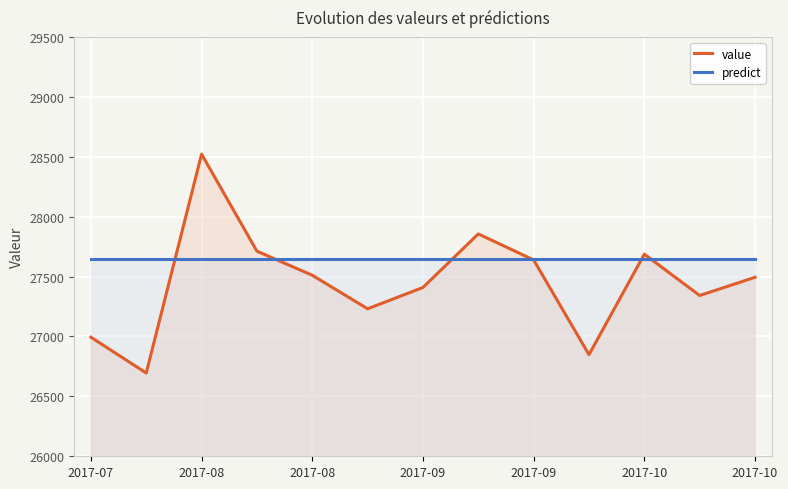

Which series has the largest total across all categories?

predict